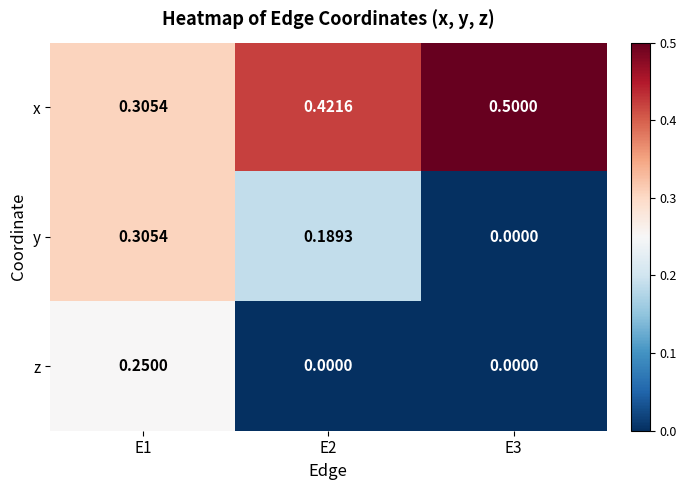

At how many categories does at least one series exceed 0?

3